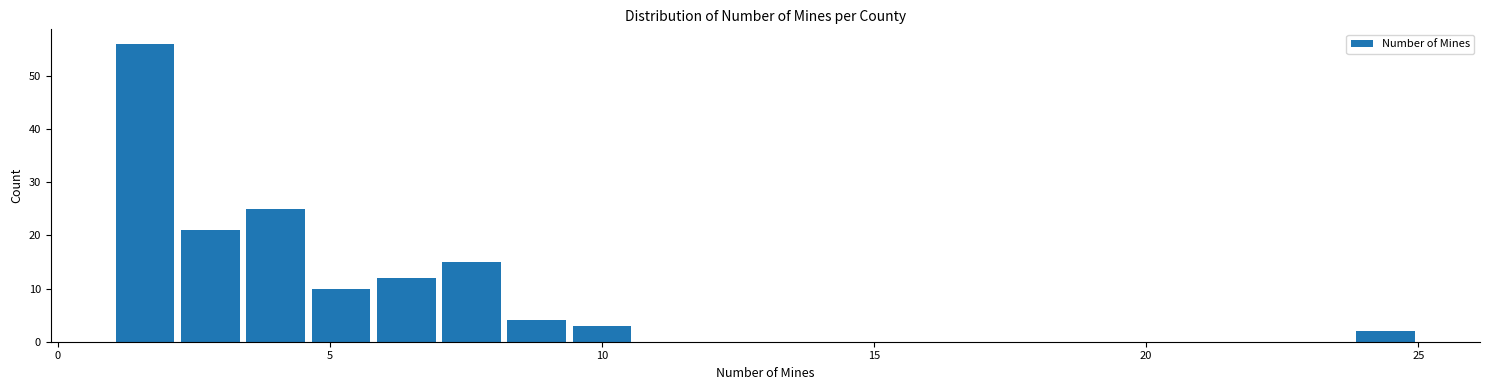

Around what value on the x-axis is the tallest bar? Give the approximate position of its centre, as read against the axis.

1.5